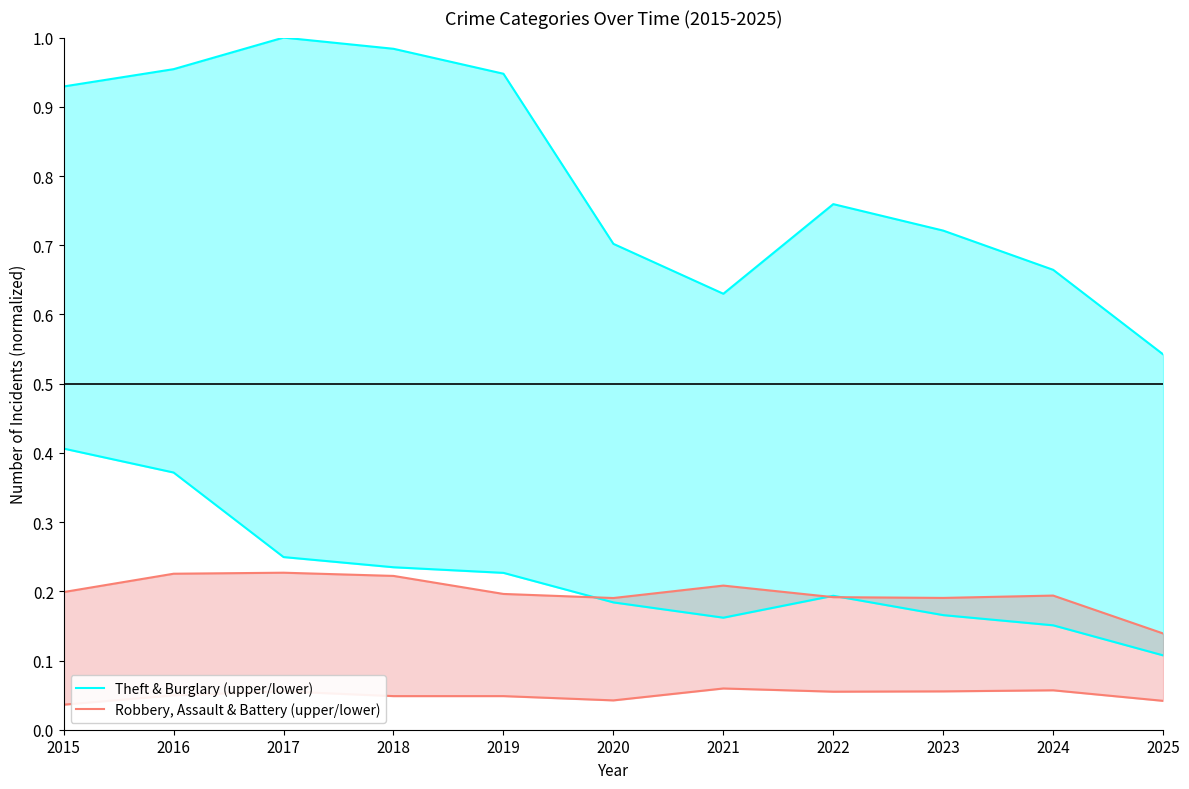

The Theft & Burglary (upper/lower) series shows 0.4 at 2022. True or false?

False